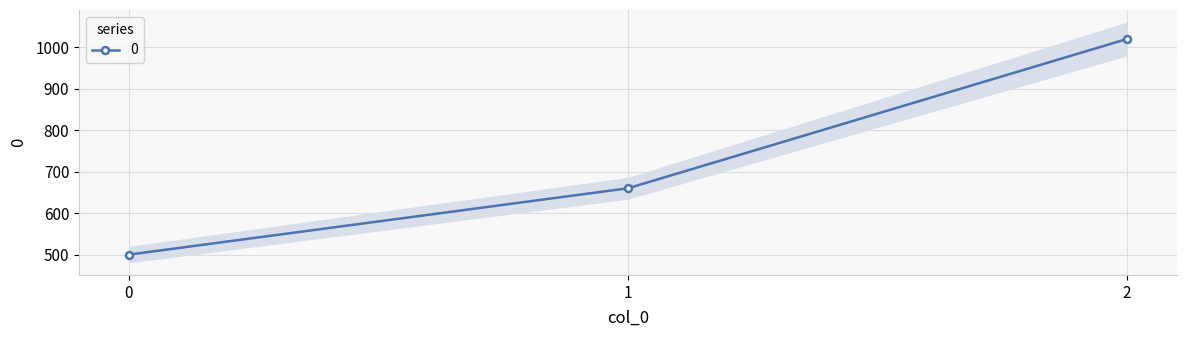

What is the approximate value at 1, to the nearest 50?

650